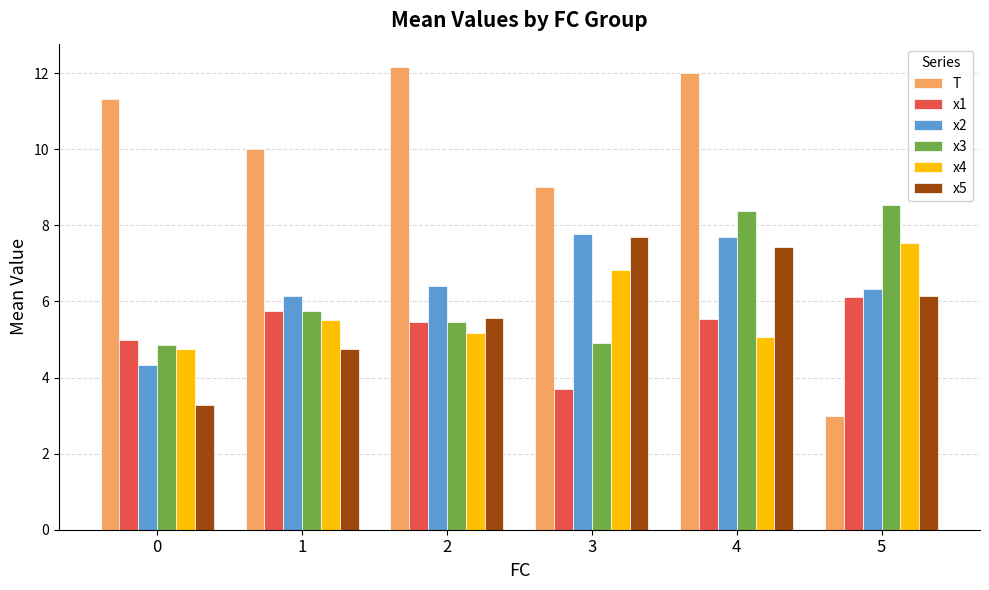

Rank the categories by x5 value from lowest to highest.

0, 1, 2, 5, 4, 3